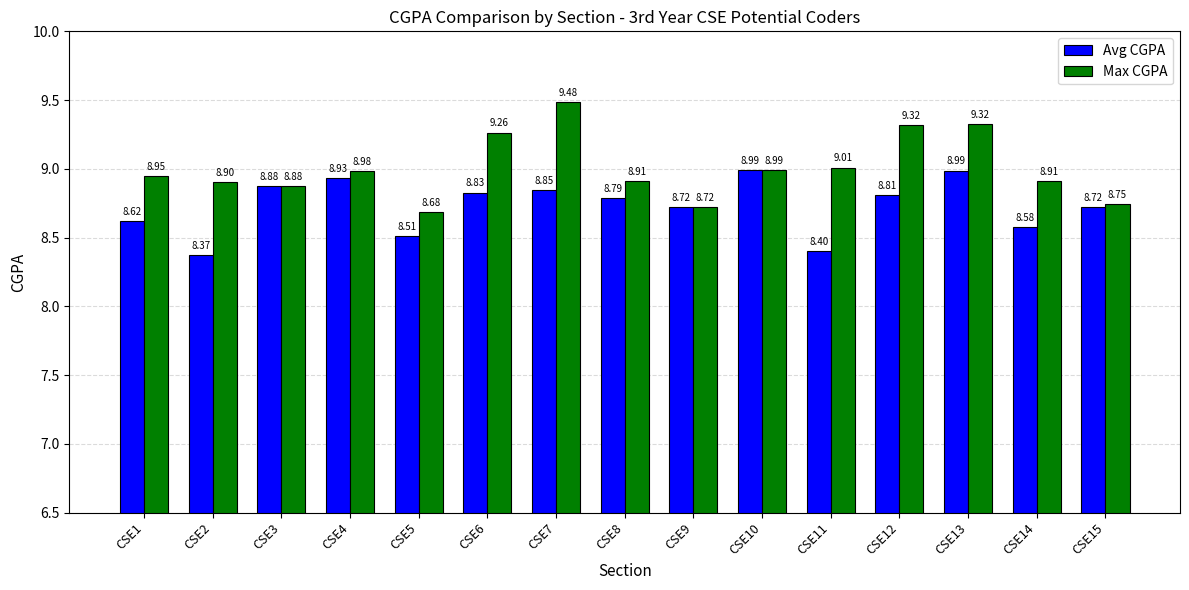

Rank the series by their maximum value, from lowest to highest.

Avg CGPA, Max CGPA